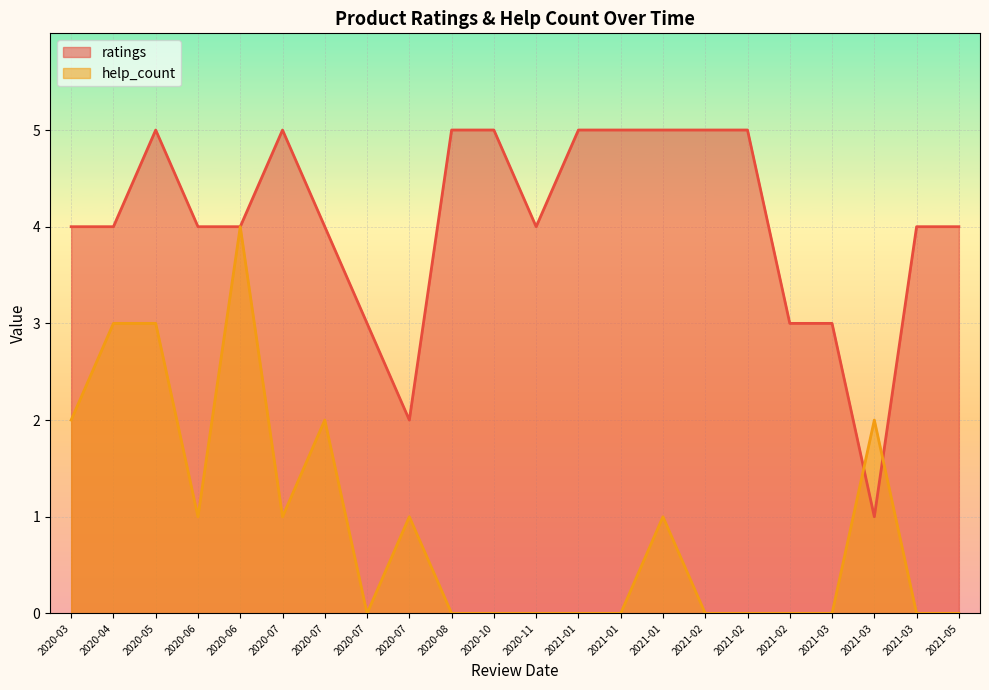

Reading right to left, transcribe all the data shown in this chart.

ratings: 2020.05.19=5	2020.07.03=5	2020.08.31=5	2020.10.18=5	2021.01.03=5	2021.01.10=5	2021.01.19=5	2021.02.07=5	2021.02.20=5	2020.03.26=4	2020.04.14=4	2020.06.02=4	2020.06.06=4	2020.07.21=4	2020.11.13=4	2021.03.20=4	2021.05.13=4	2020.07.22=3	2021.02.25=3	2021.03.04=3	2020.07.28=2	2021.03.07=1
help_count: 2020.05.19=3	2020.07.03=1	2020.08.31=0	2020.10.18=0	2021.01.03=0	2021.01.10=0	2021.01.19=1	2021.02.07=0	2021.02.20=0	2020.03.26=2	2020.04.14=3	2020.06.02=1	2020.06.06=4	2020.07.21=2	2020.11.13=0	2021.03.20=0	2021.05.13=0	2020.07.22=0	2021.02.25=0	2021.03.04=0	2020.07.28=1	2021.03.07=2